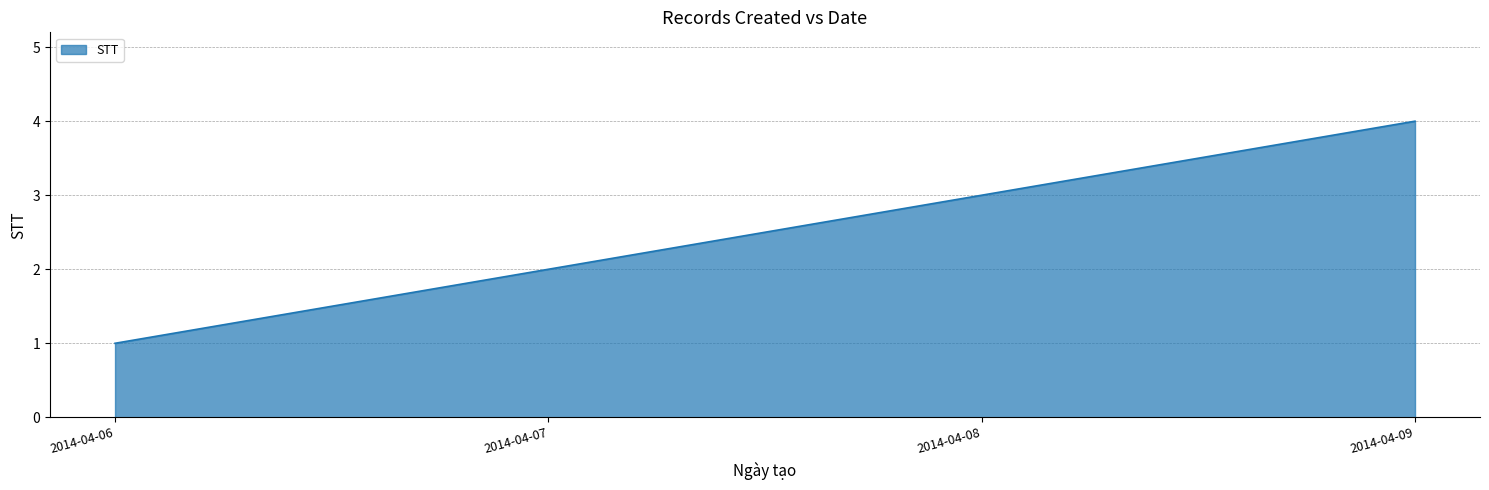

How many values are between 2 and 4?

3